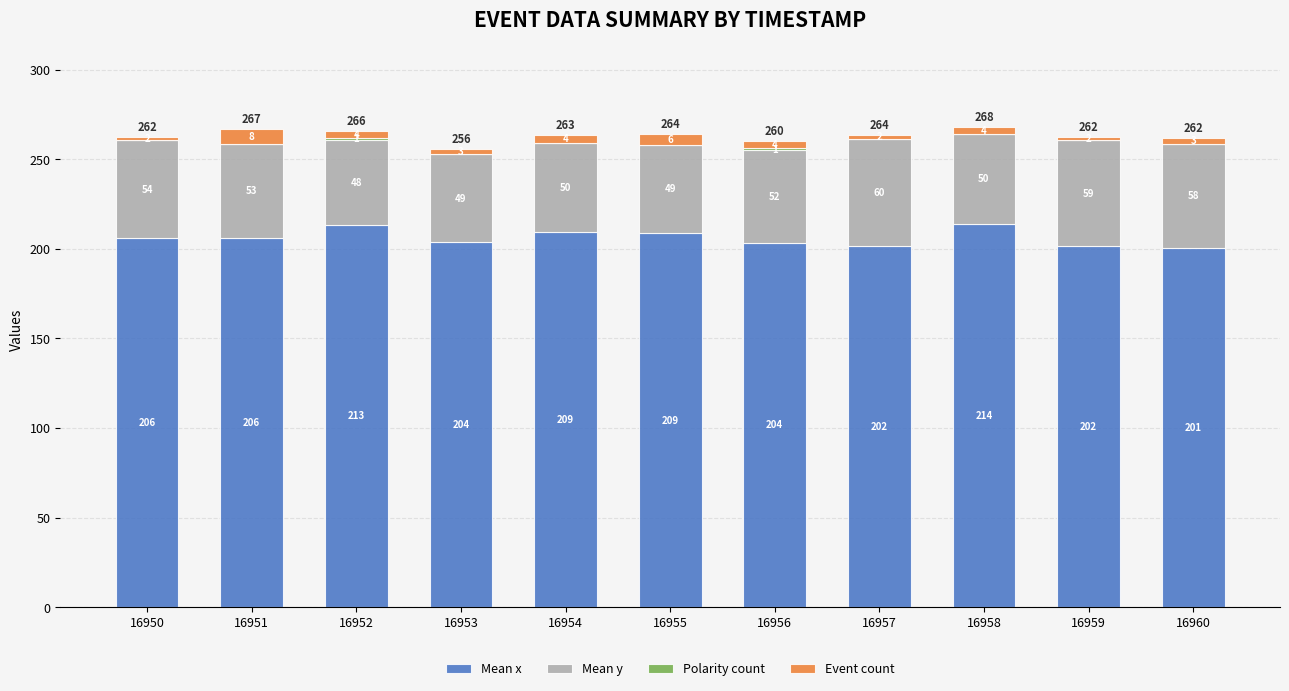

At which category is the sum across all series the highest?

16958